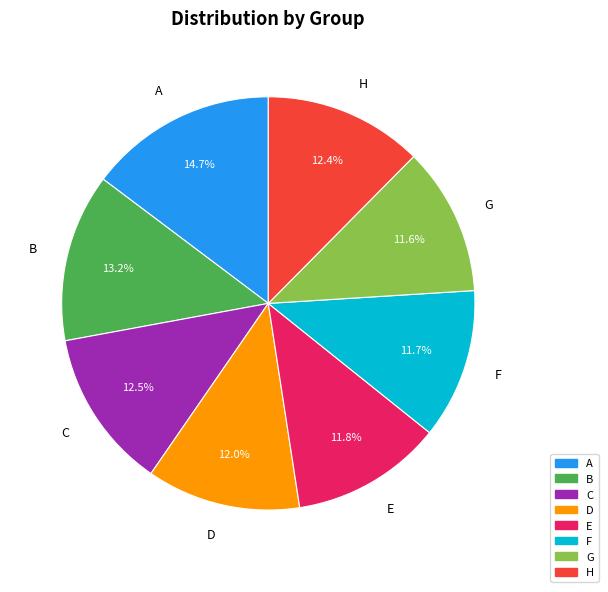

Do A and H together represent more than half of the pie?

No